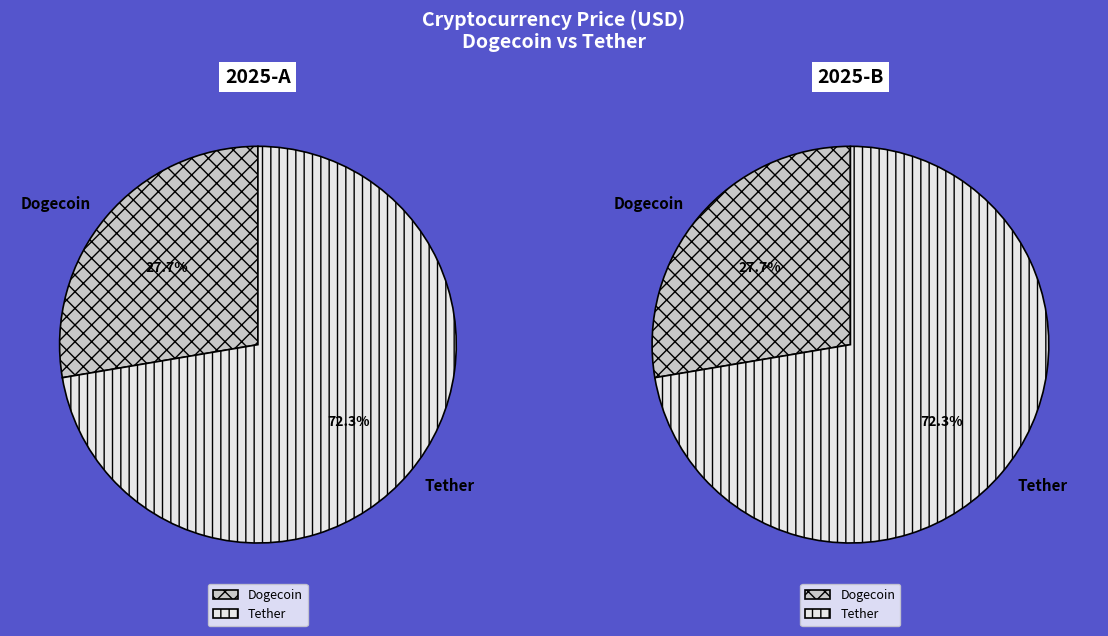

Is there any slice that represents more than half of the pie?

Yes